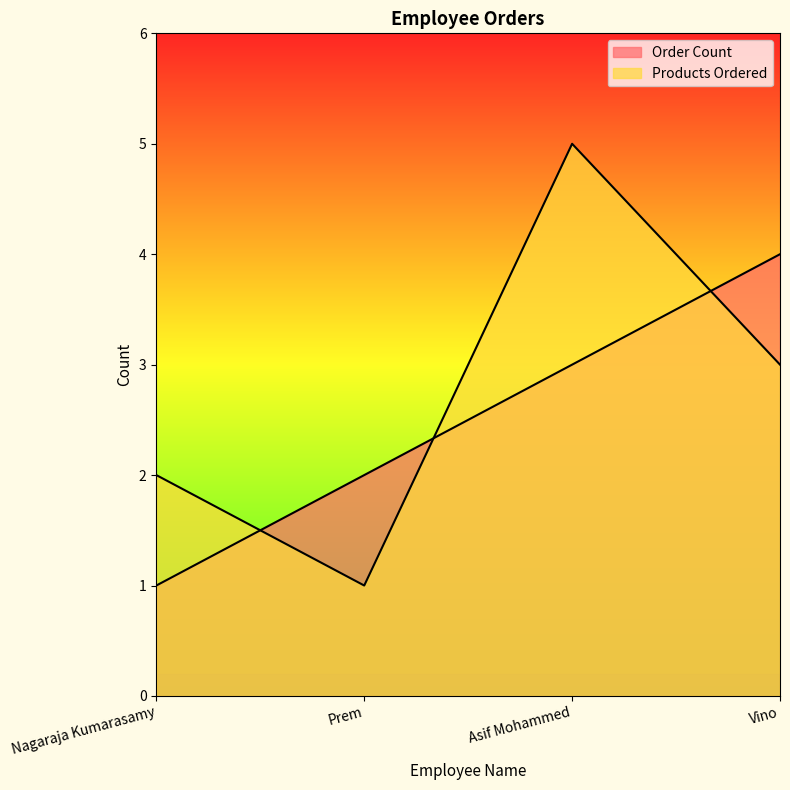

What is the label of the 2nd point from the right?

Asif Mohammed